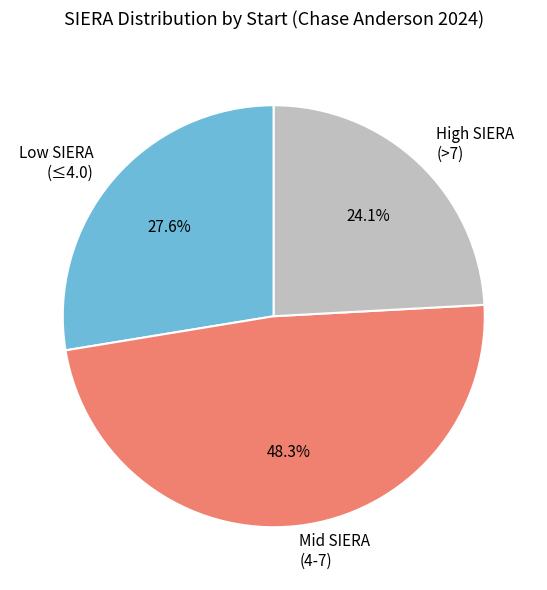

Rank the categories by value from highest to lowest.

Mid SIERA (4-7), Low SIERA (≤4.0), High SIERA (>7)